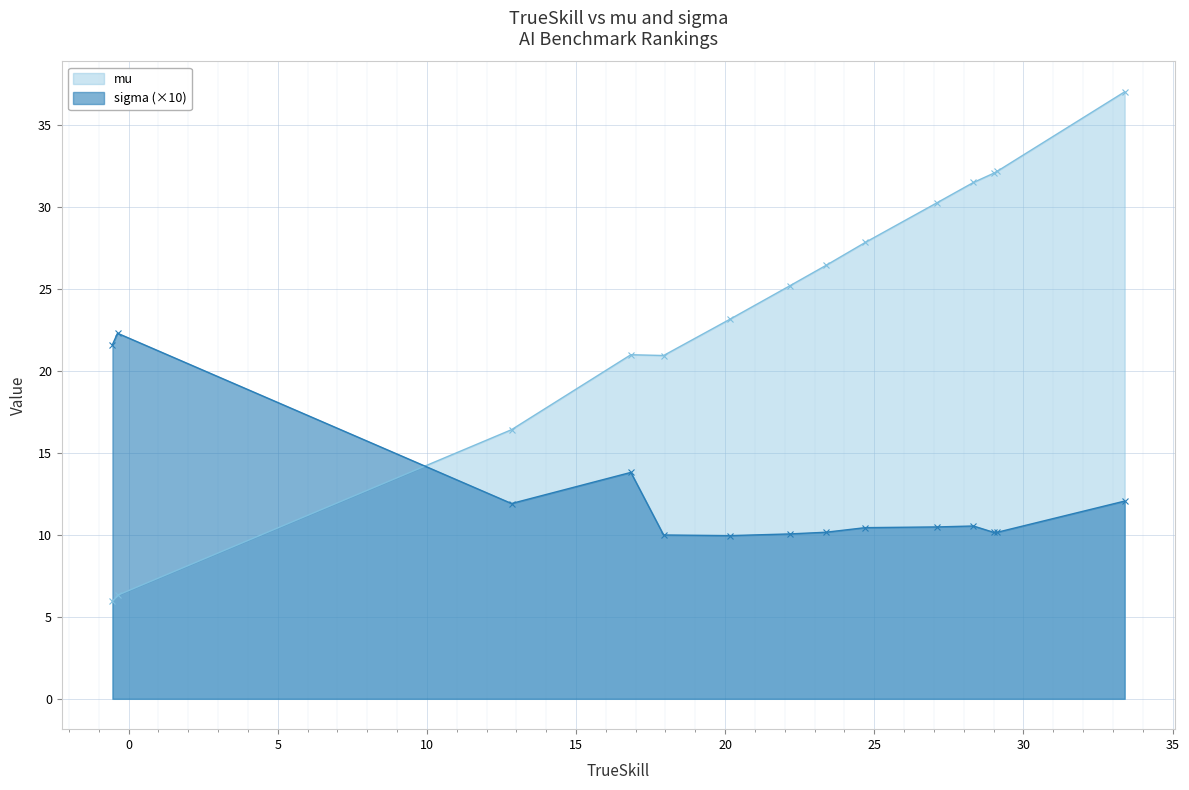

True or false: mu and sigma (×10) intersect in this chart.

True